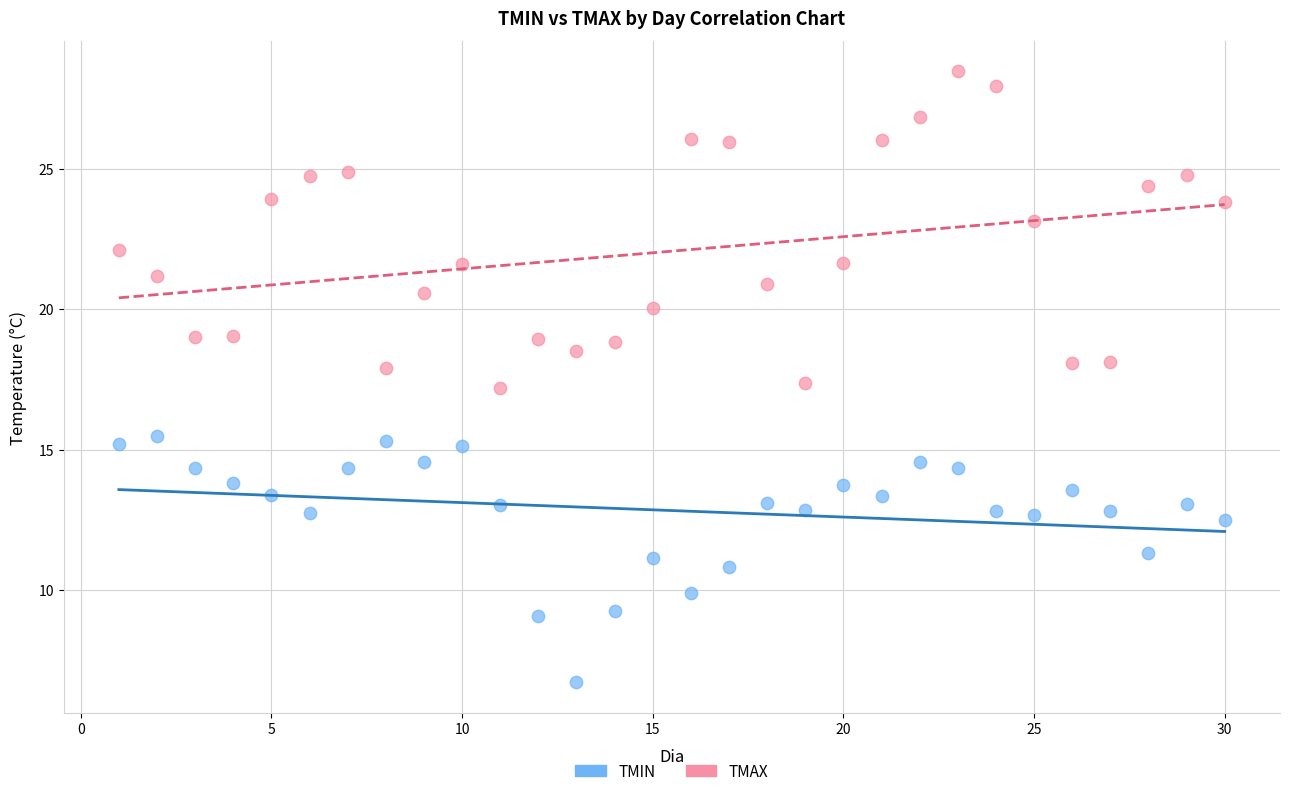

What are all the series names shown in the legend?

TMIN, TMAX